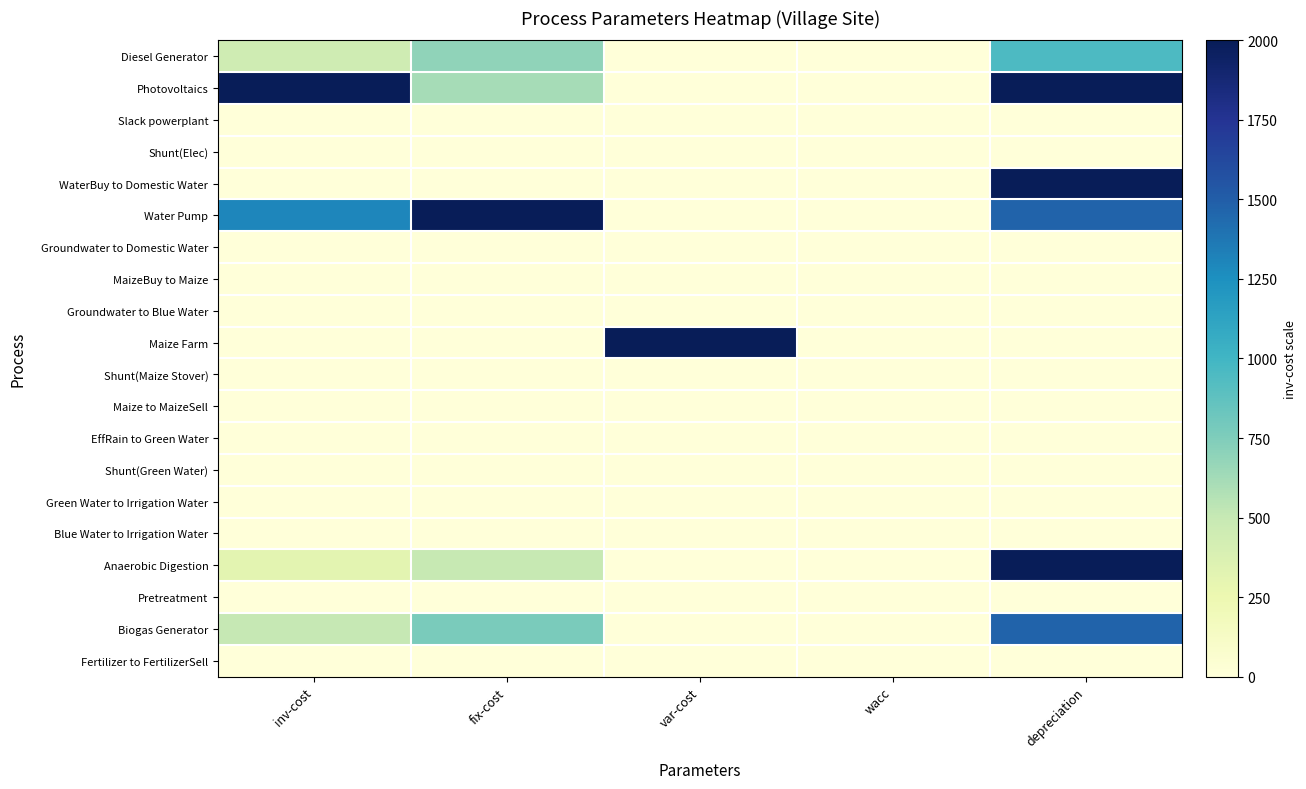

At how many categories does at least one series exceed 0?

4